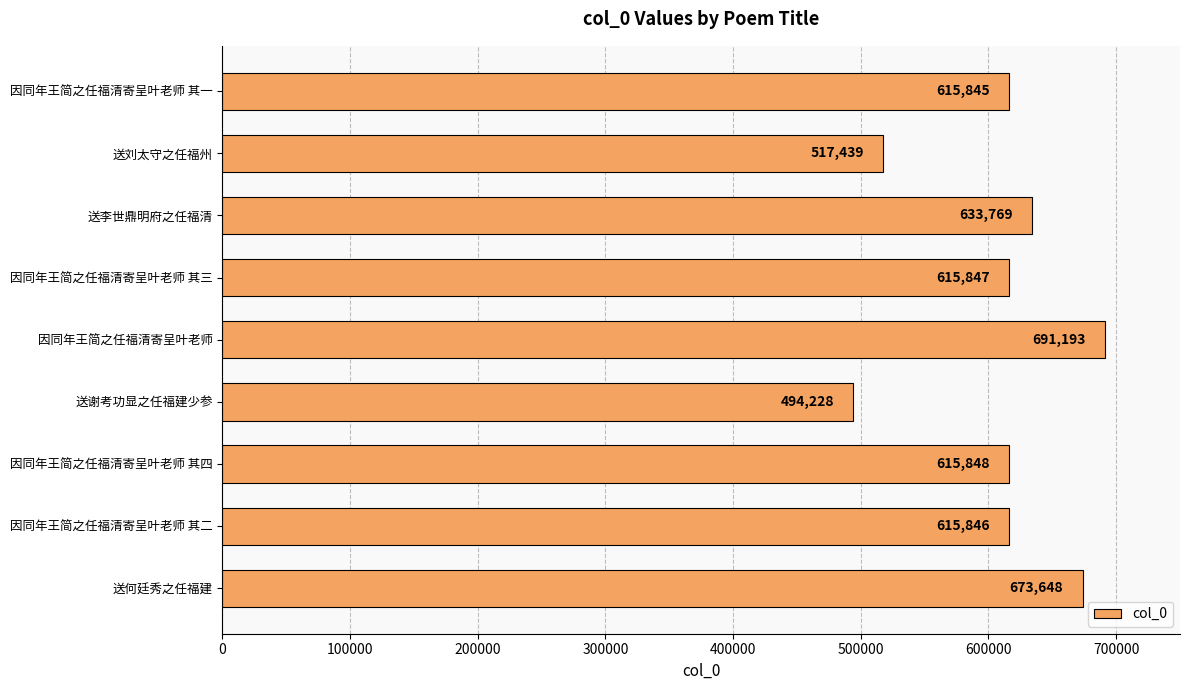

What is the greatest value displayed?

691193